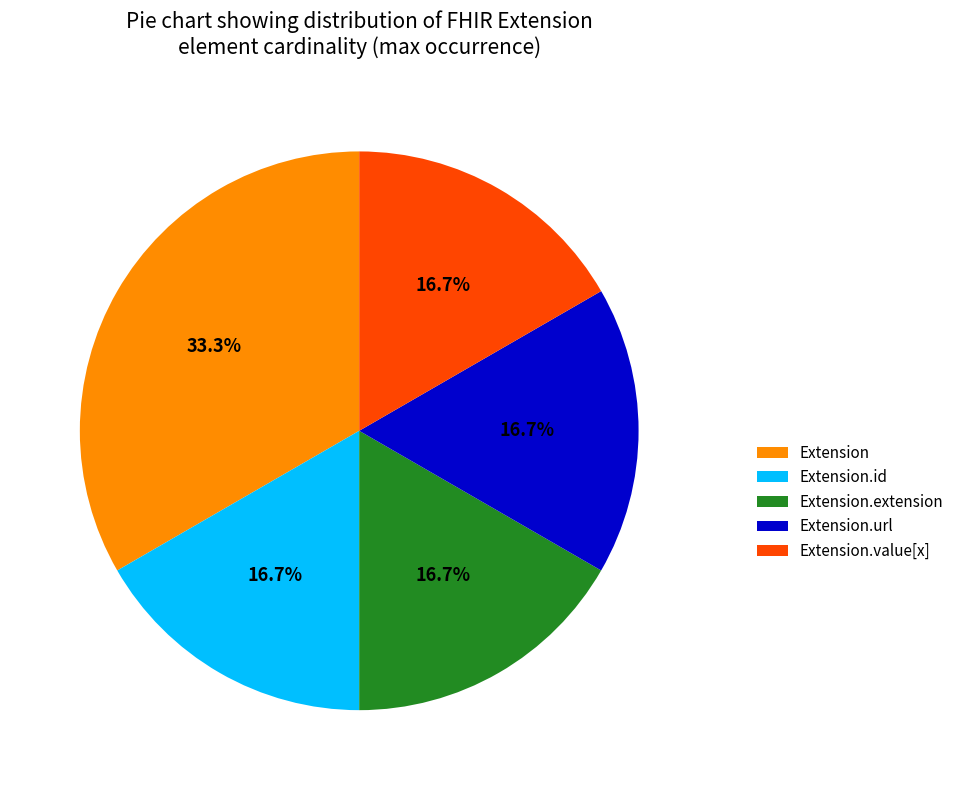

Does Extension.id represent more than half of the total?

No